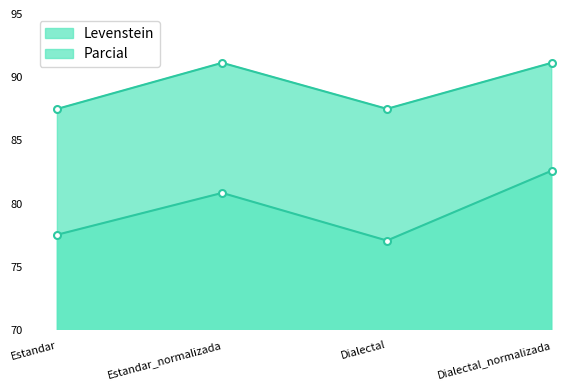

List the labels in order of Parcial value, smallest first.

Estandar, Dialectal, Estandar_normalizada, Dialectal_normalizada